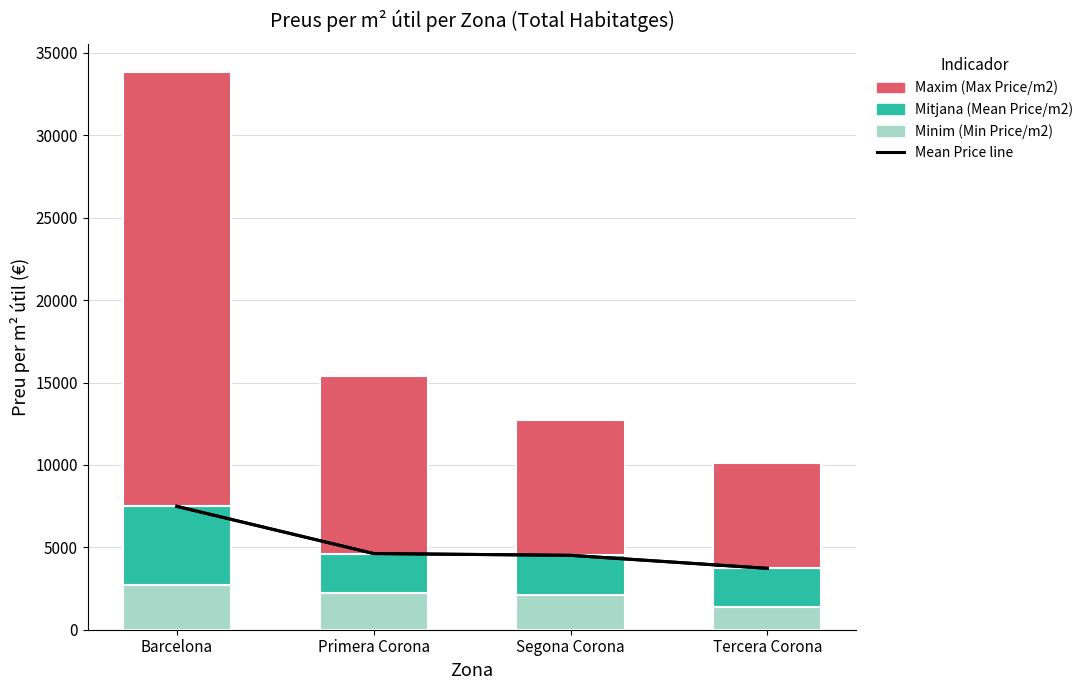

Reading left to right, what are all the values shown in this chart?

Minim (Min Price/m2): Barcelona=2739.1	Primera Corona=2198.7	Segona Corona=2097.0	Tercera Corona=1352.1
Mitjana (Mean Price/m2): Barcelona=4748.8	Primera Corona=2424.1	Segona Corona=2417.4	Tercera Corona=2373.3
Maxim (Max Price/m2): Barcelona=26356.0	Primera Corona=10801.9	Segona Corona=8208.2	Tercera Corona=6404.6